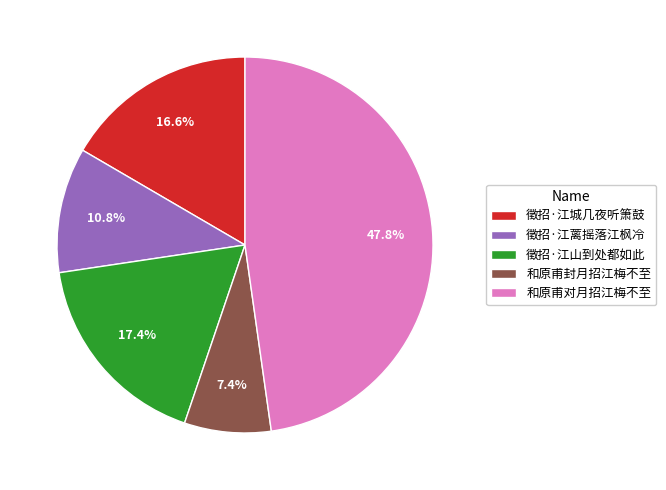

Does 和原甫封月招江梅不至 represent more than half of the total?

No